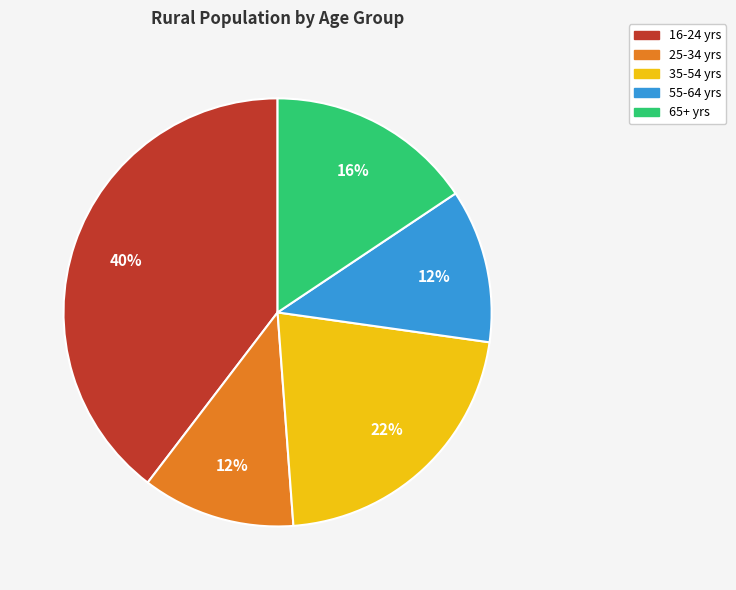

Which slice is the largest?

16-24 yrs